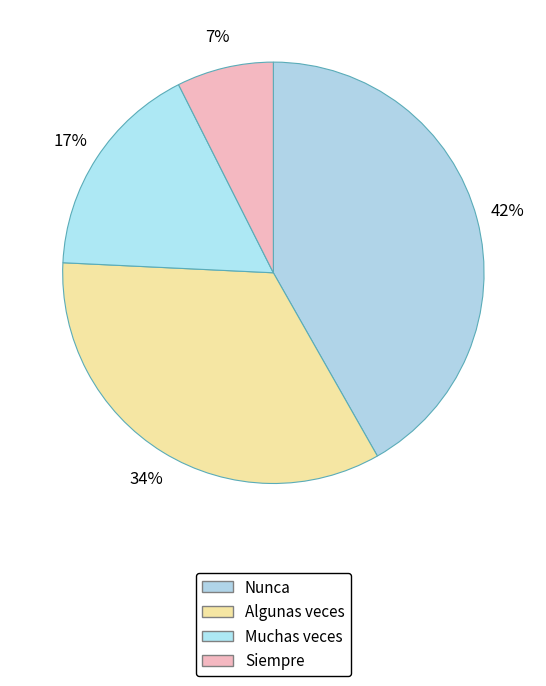

Between Muchas veces and Algunas veces, which is larger?

Algunas veces